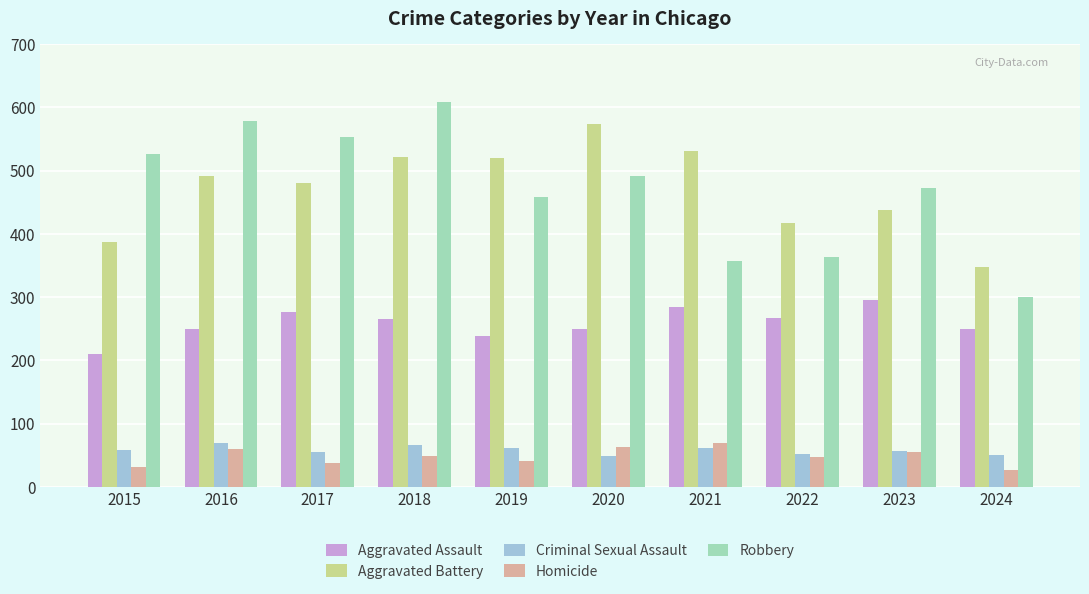

What is the highest value of the Robbery series?

608